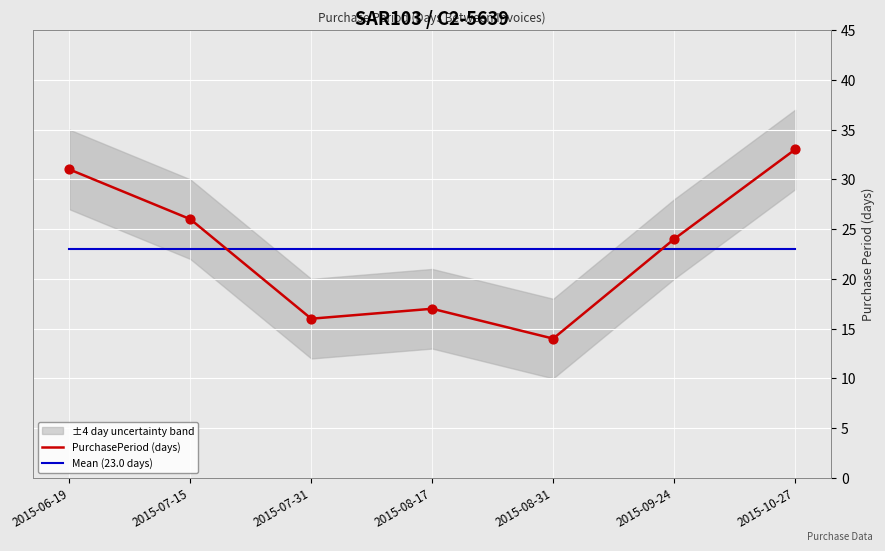

Which series has the largest total across all categories?

PurchasePeriod (days)